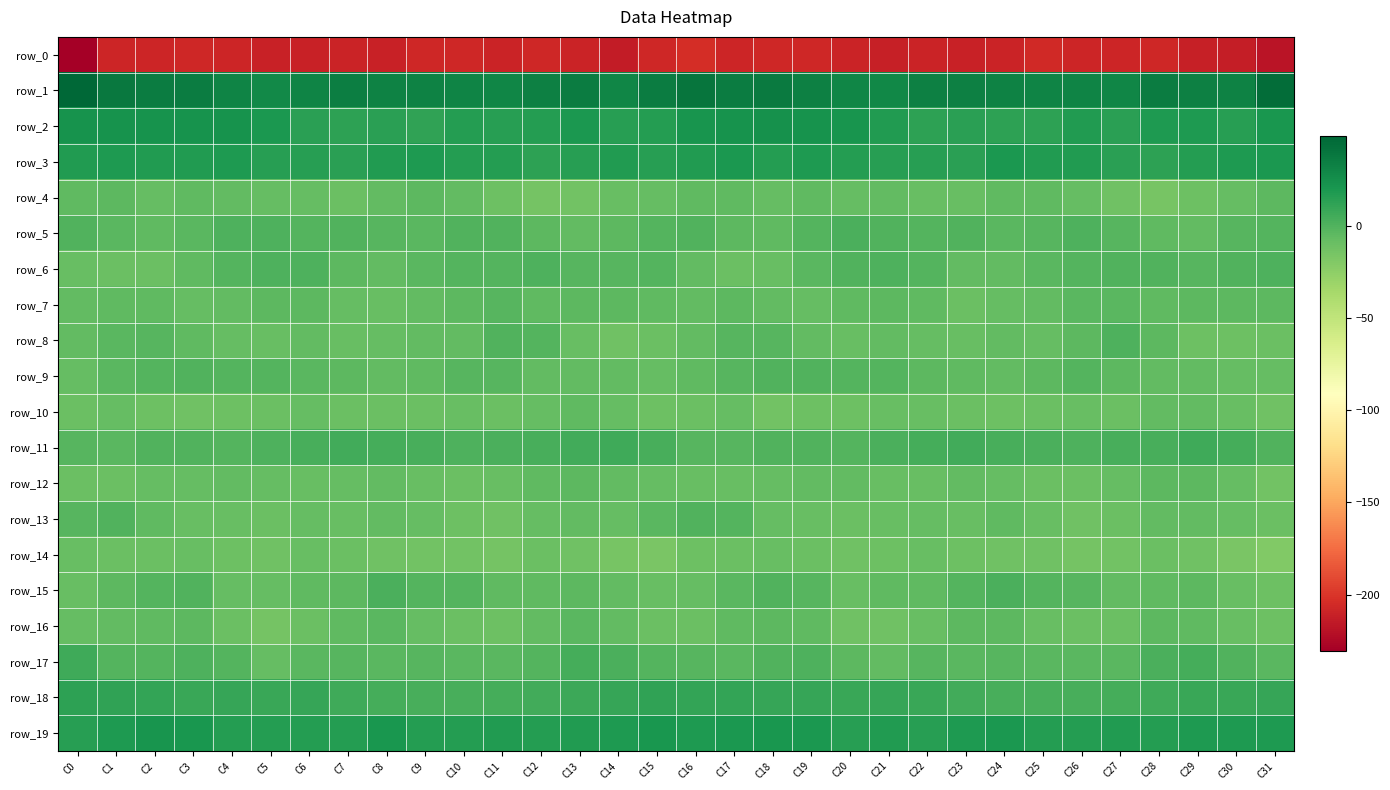

How many data points in row_3 are less than 17?

16